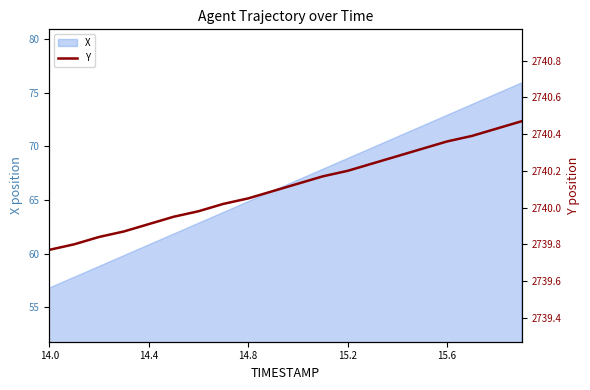

What is the minimum value for X?

56.8